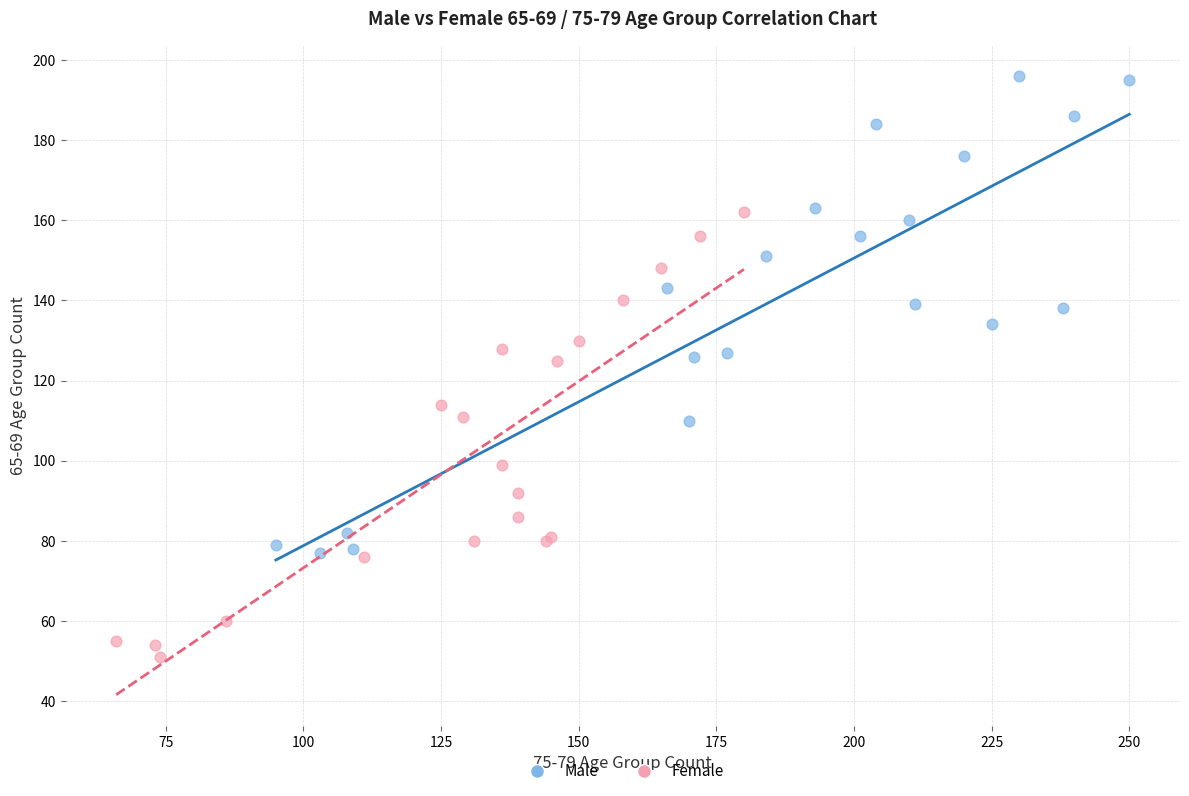

Which series has the widest spread of Y values?

Male